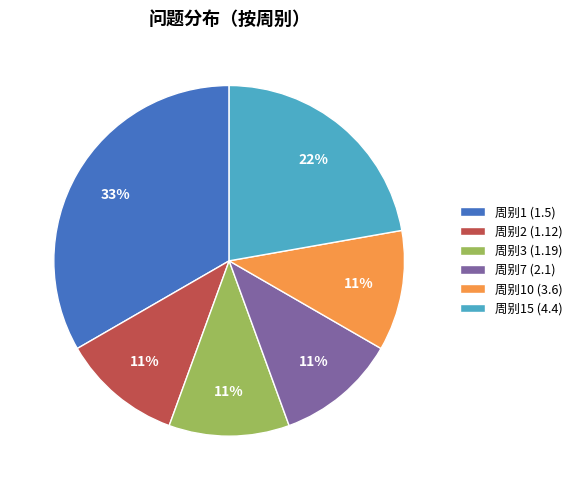

Does any single category account for the majority?

No